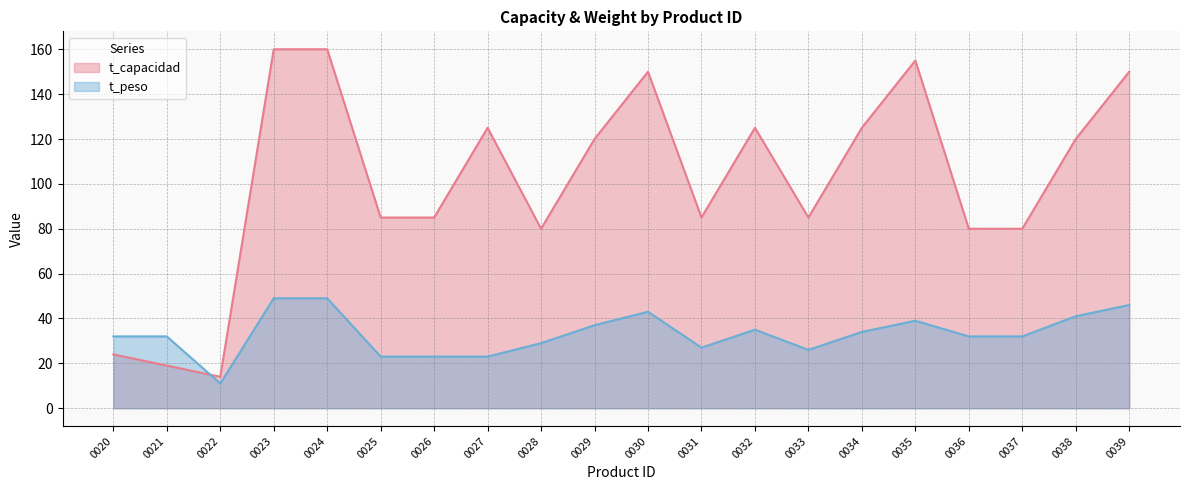

Which series changed the most between 0026 and 0028?

t_peso